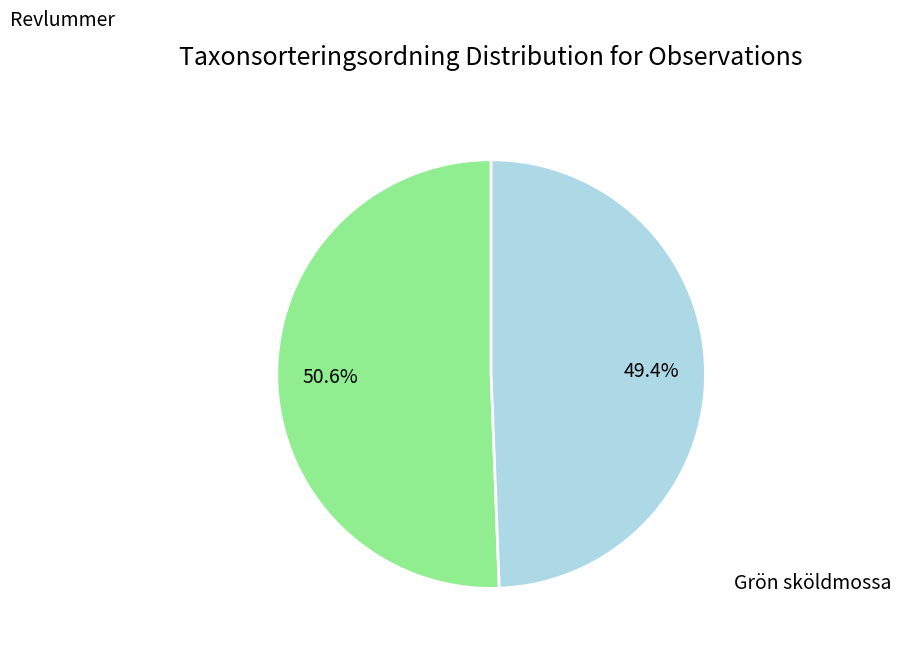

Is there any slice that represents more than half of the pie?

Yes